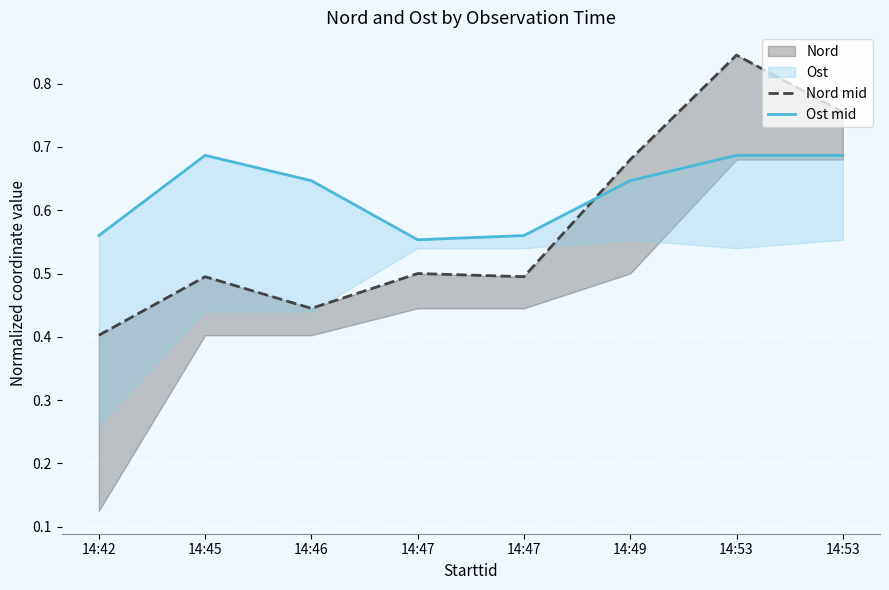

Between 14:49 and 14:53, which series saw the biggest shift?

Nord mid